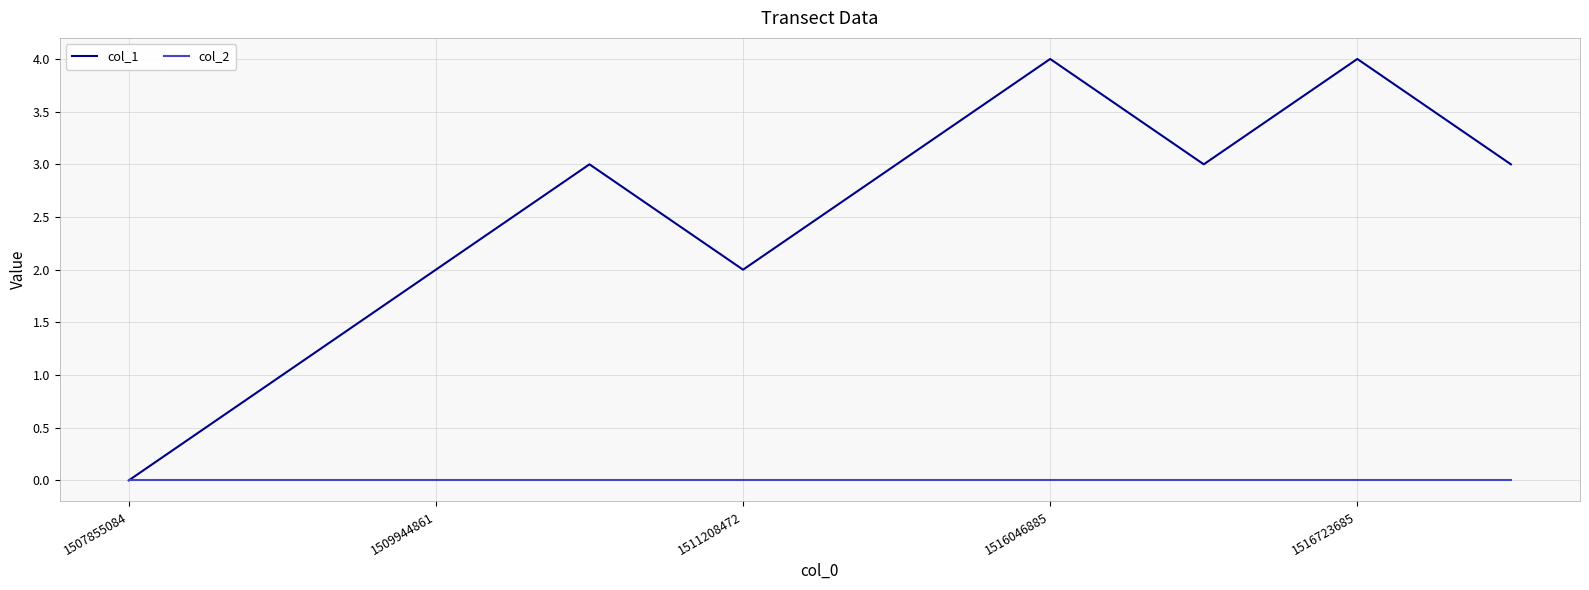

Reading left to right, what are all the values shown in this chart?

col_1: 0	1	2	3	2	3	4	3	4	3
col_2: 0	0	0	0	0	0	0	0	0	0